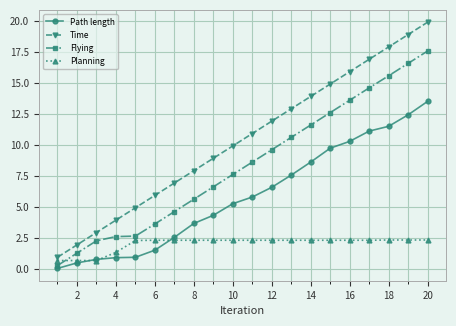

Rank the series by their maximum value, from highest to lowest.

Time, Flying, Path length, Planning